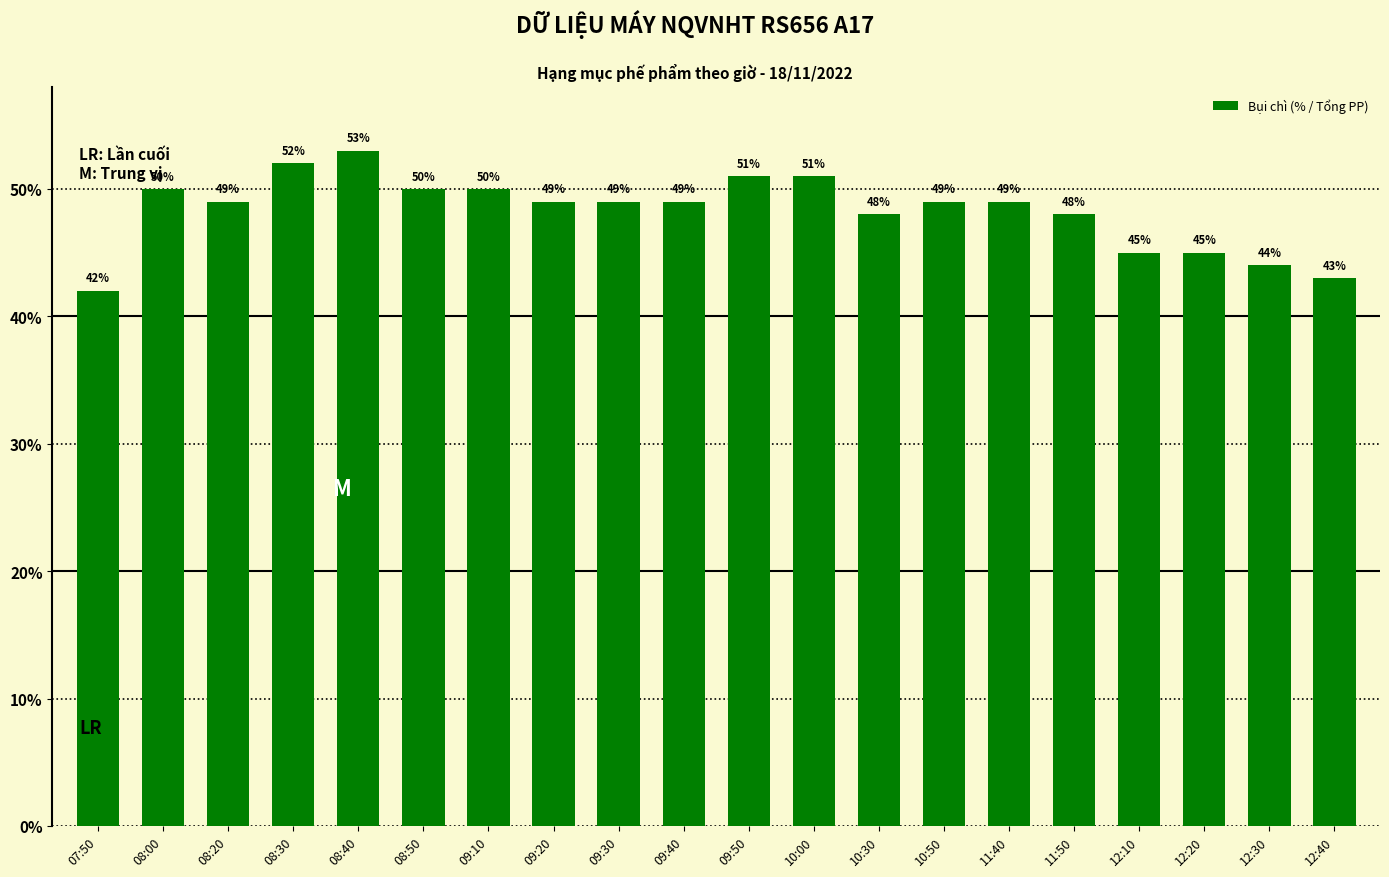

What is the difference between the maximum and minimum values?

11